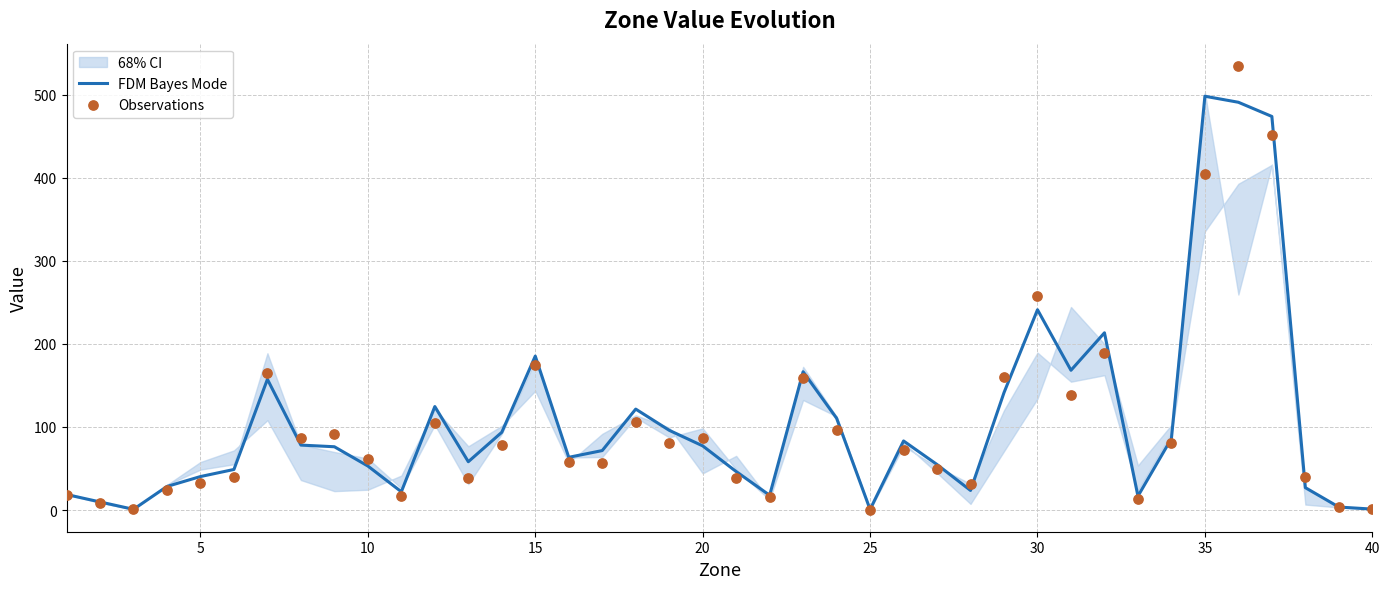

Where is FDM Bayes Mode nearest to the value 249?

30